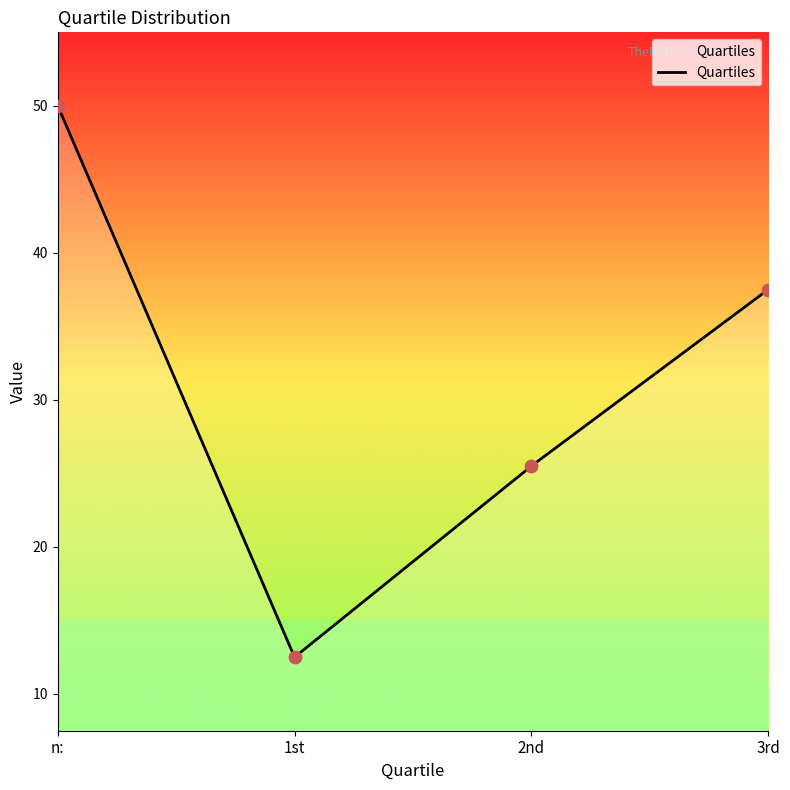

What is the ratio of the value at 3rd to the value at 2nd?

1.5